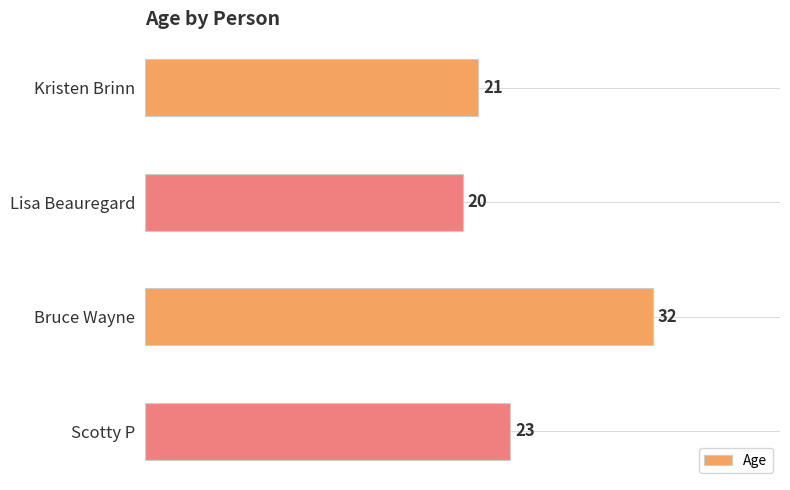

Rank the categories by value from highest to lowest.

Bruce Wayne, Scotty P, Kristen Brinn, Lisa Beauregard